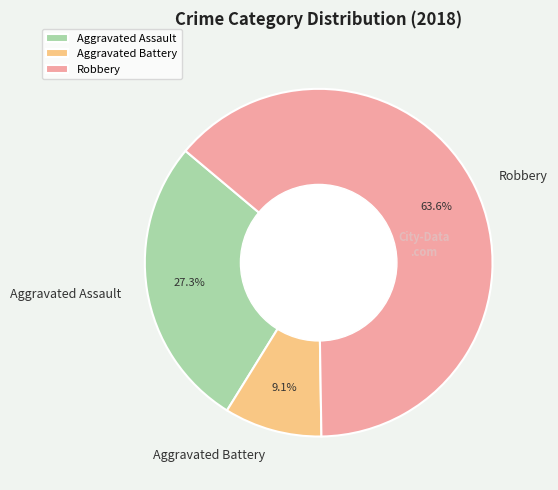

Rank the categories by value from highest to lowest.

Robbery, Aggravated Assault, Aggravated Battery